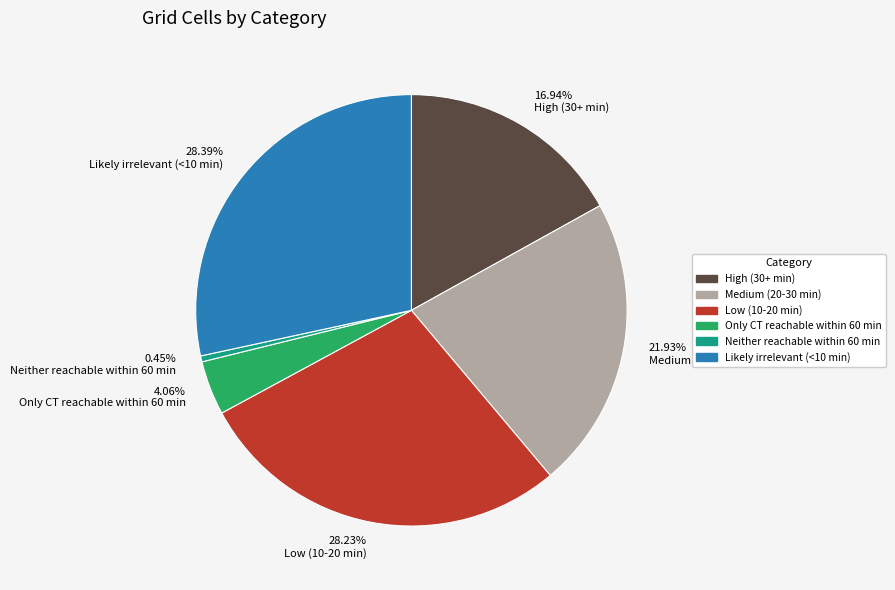

What is the ratio of the value at 21.93% Medium (20-30 min) to the value at 16.94% High (30+ min)?

1.3